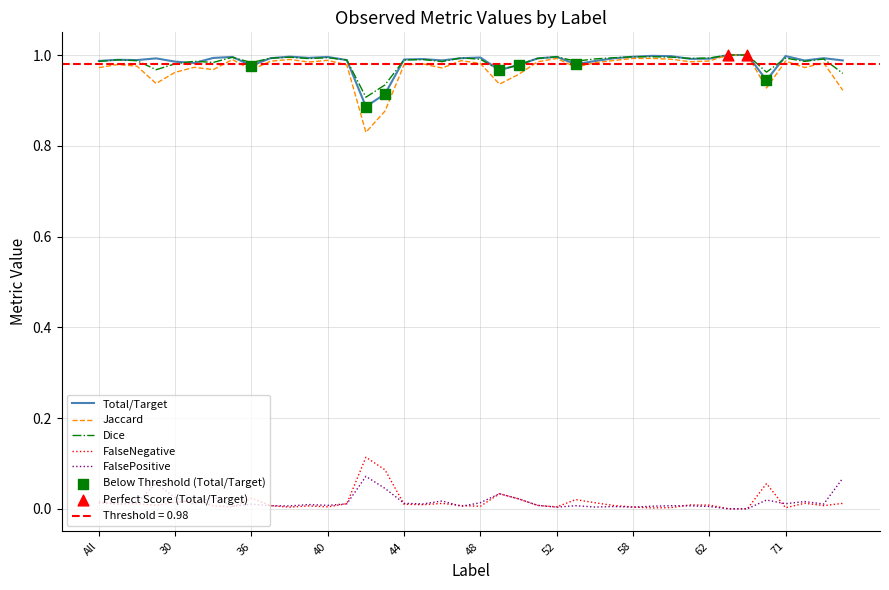

Which series contains the highest Y value?

Total/Target